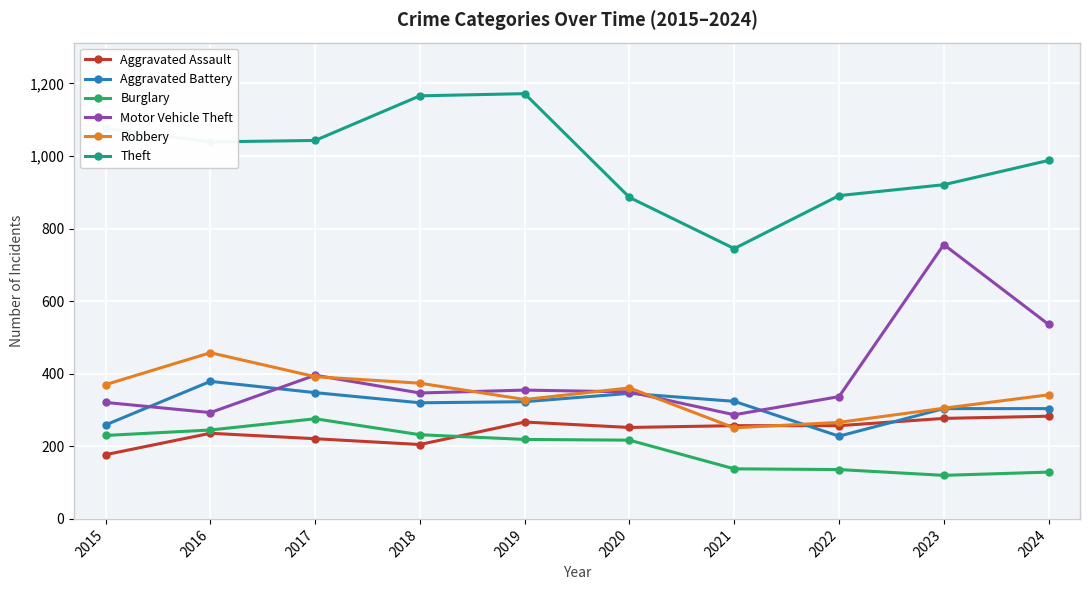

What is the spread (max minus min) of values at 2024?

859